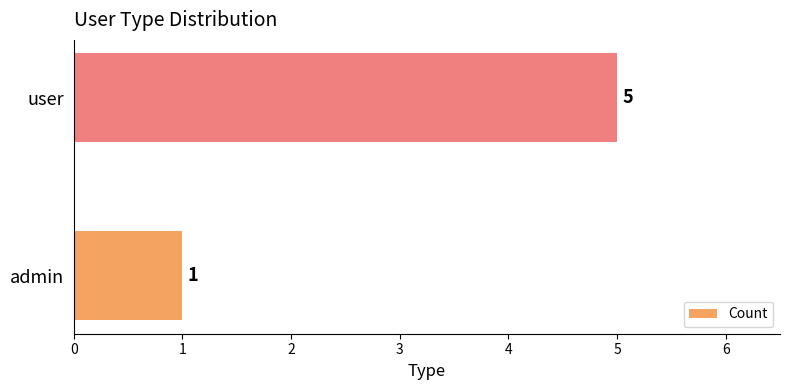

How many bars are there in total?

2